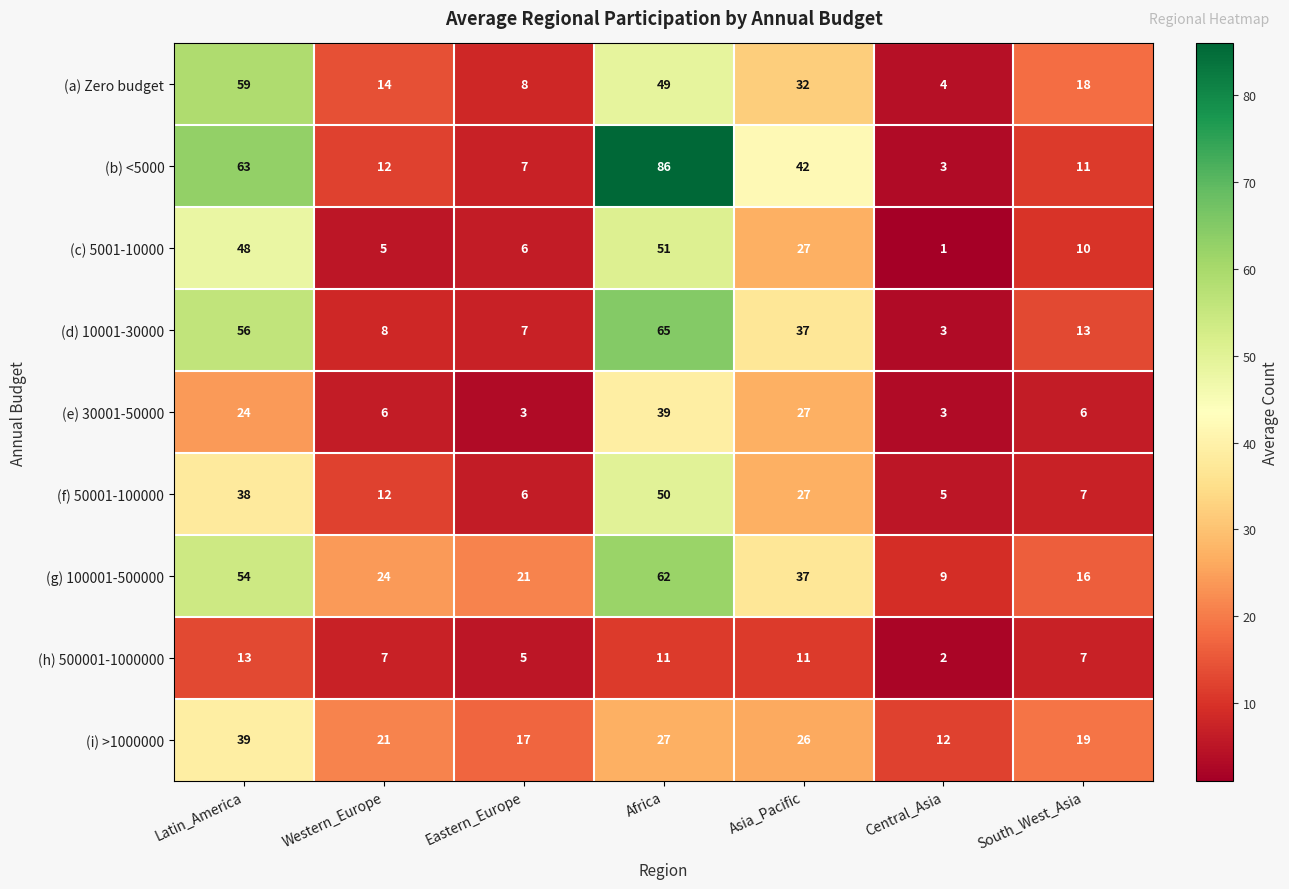

What is the maximum value for (i) >1000000?

39